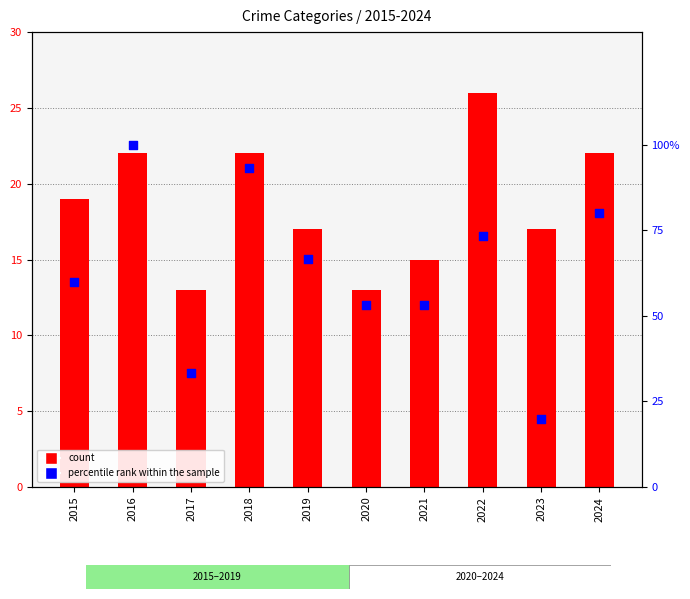

Which series has the largest total across all categories?

percentile rank within the sample